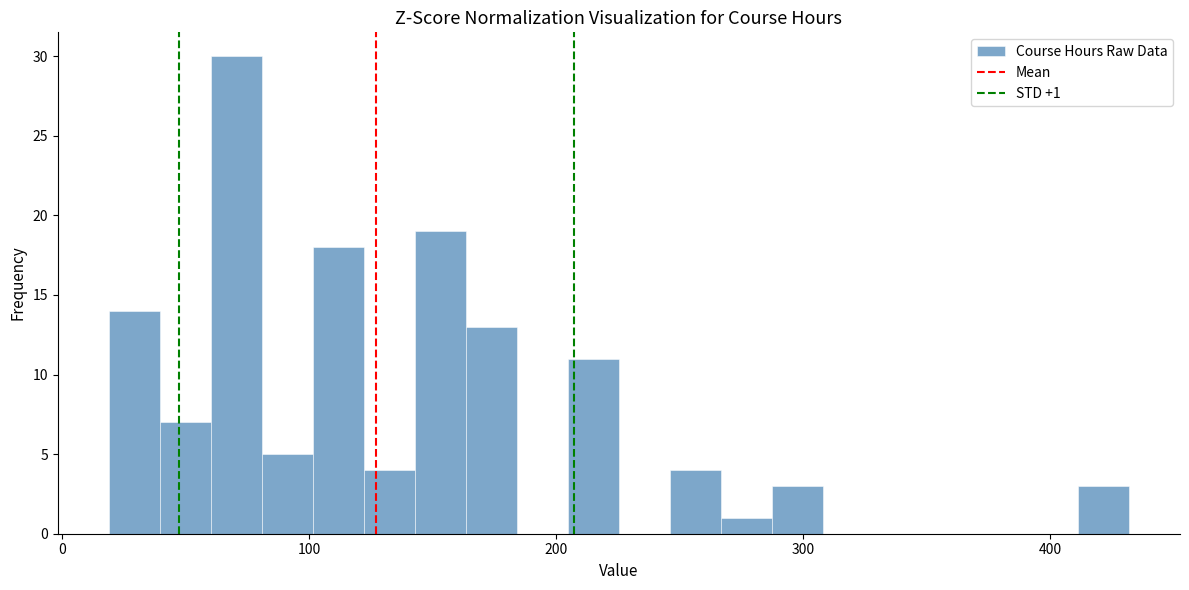

Read against the x-axis, roughly where is the centre of the tallest bar?

70